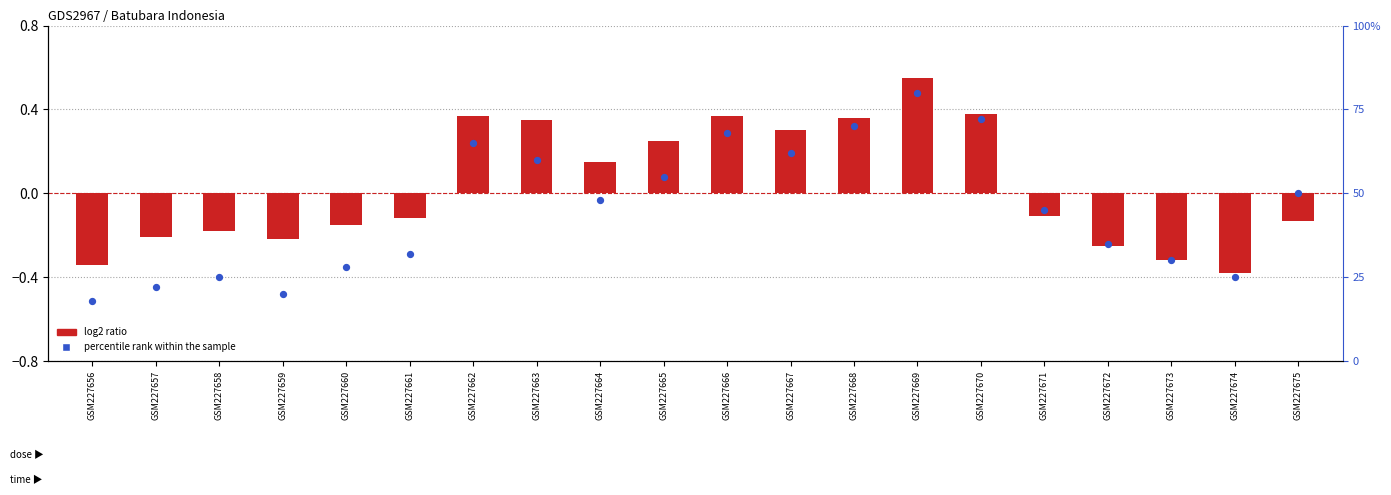

What are all the series names shown in the legend?

log2 ratio, percentile rank within the sample